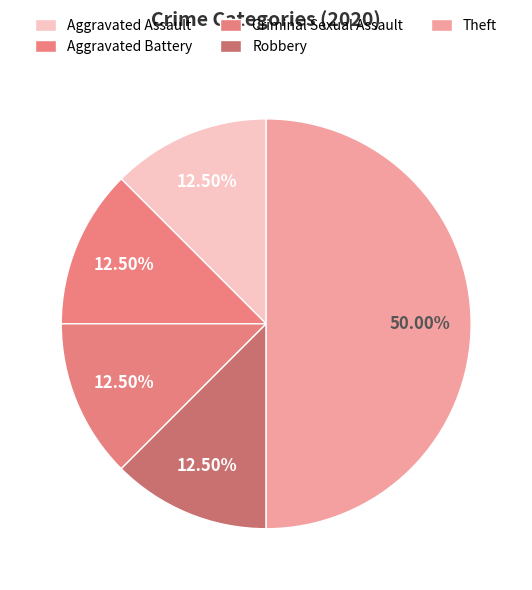

Which category has the smallest portion of the pie?

Aggravated Assault